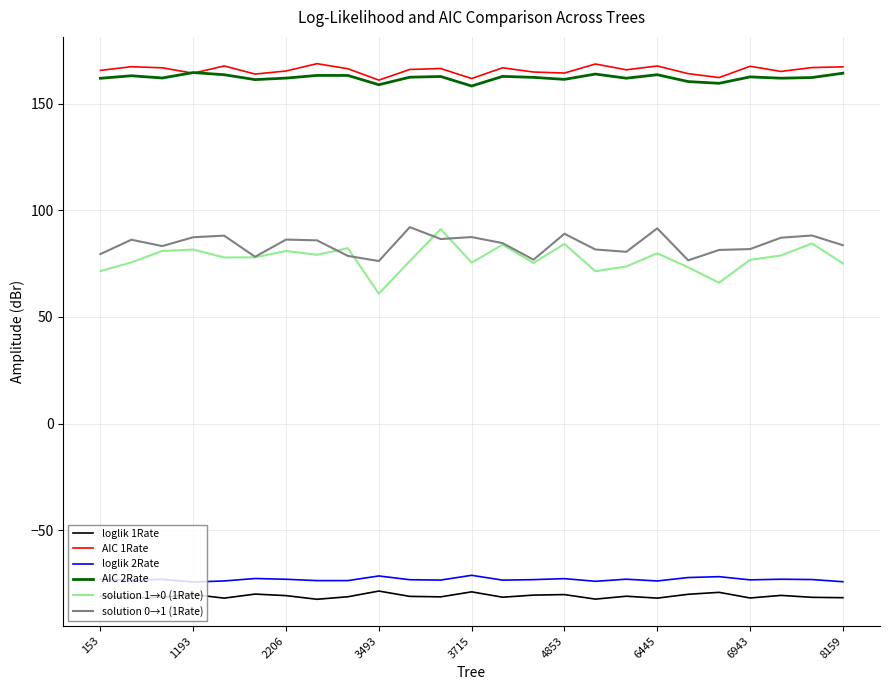

True or false: solution 0→1 (1Rate) and loglik 2Rate intersect in this chart.

False